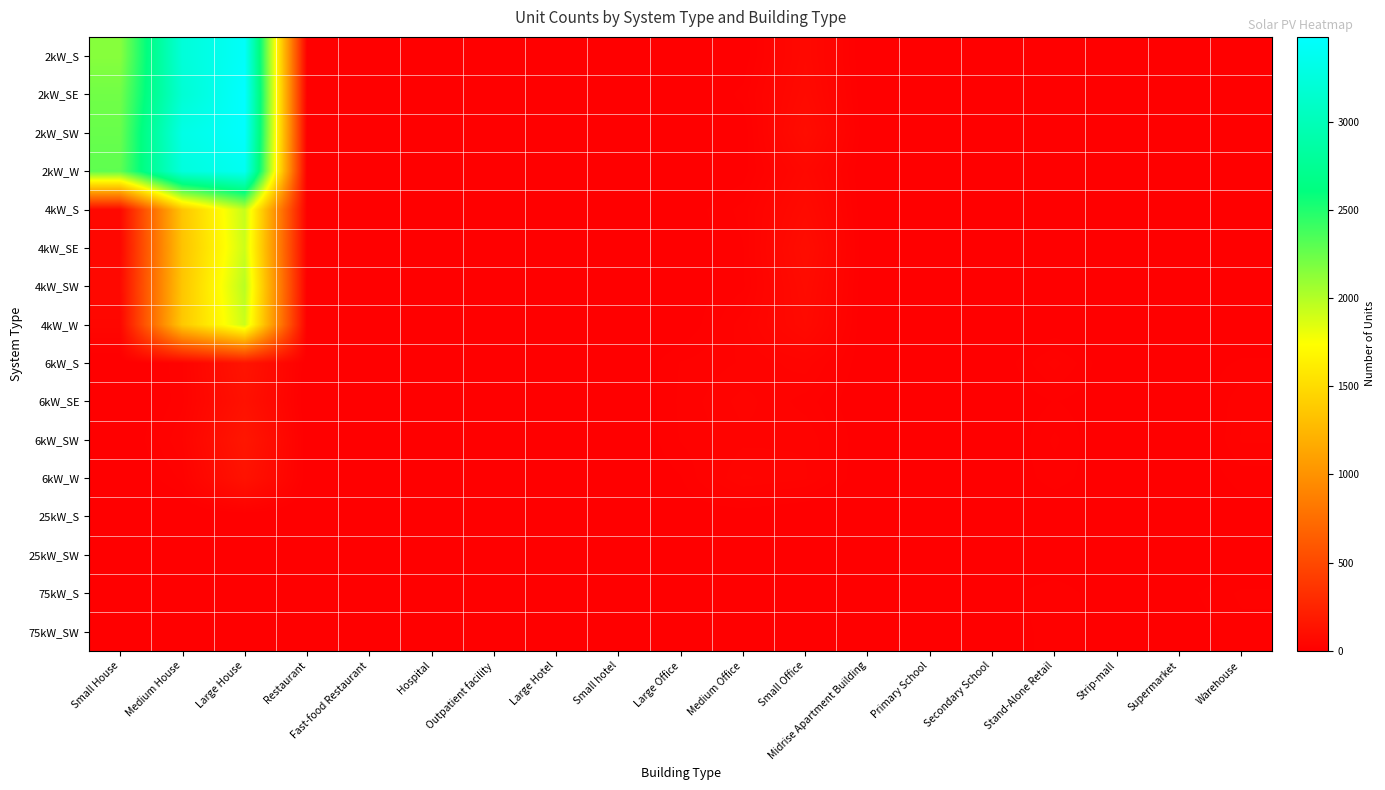

What is the difference between the highest and lowest values at Primary School?

5